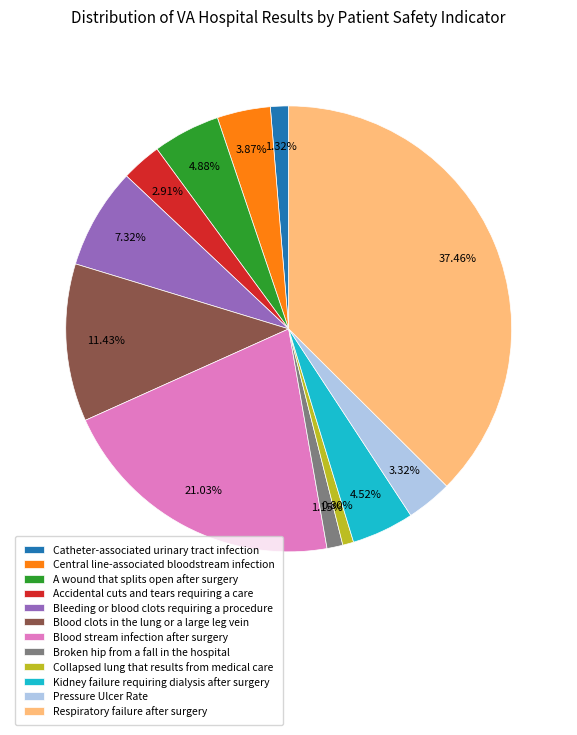

What is the ratio of the value at Blood clots in the lung or a large leg vein to the value at Accidental cuts and tears requiring a care?

3.9